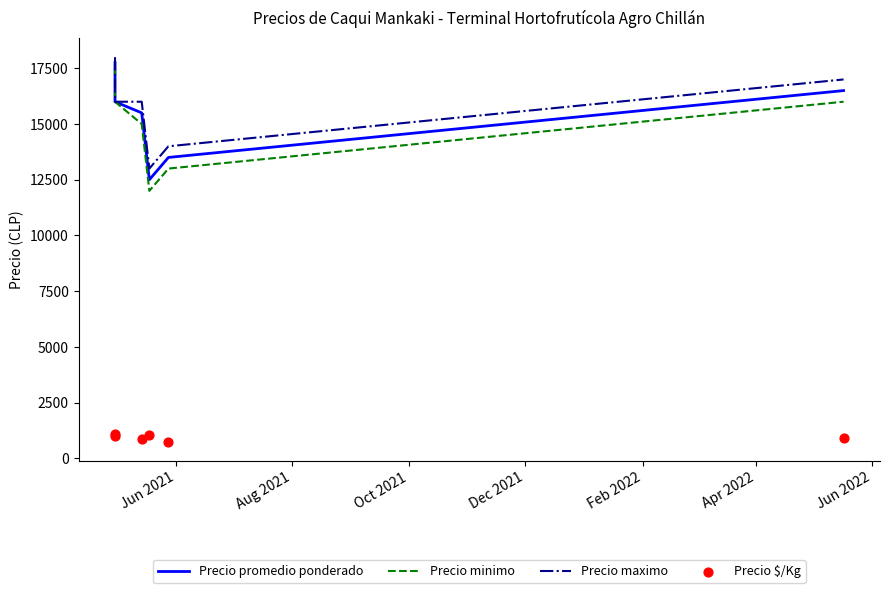

Is the value of Precio $/Kg at Feb 2022 greater than the value of Precio promedio ponderado at Aug 2021?

No